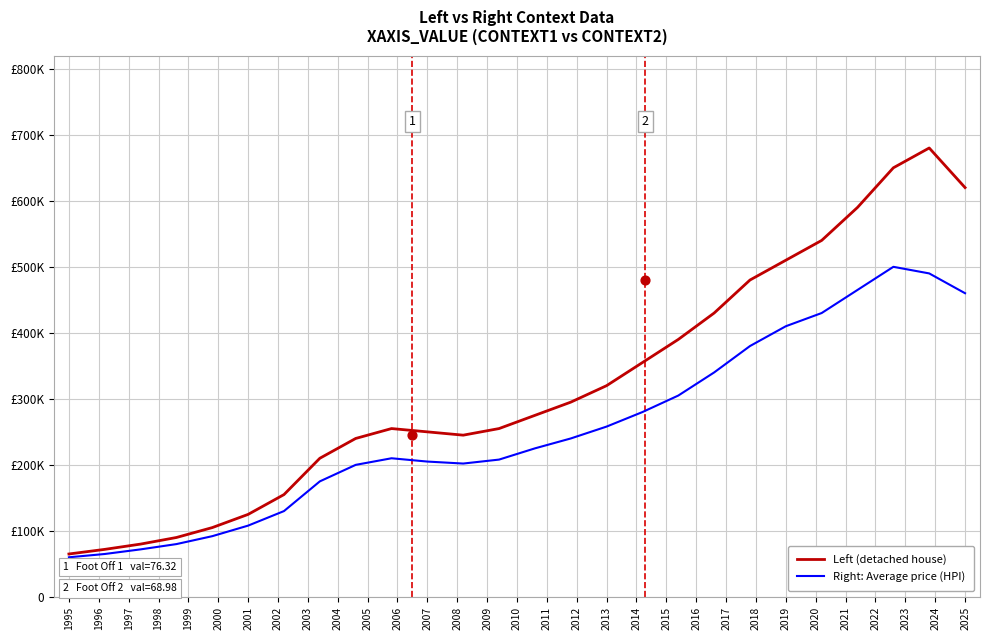

At how many categories does at least one series exceed 203310?

19